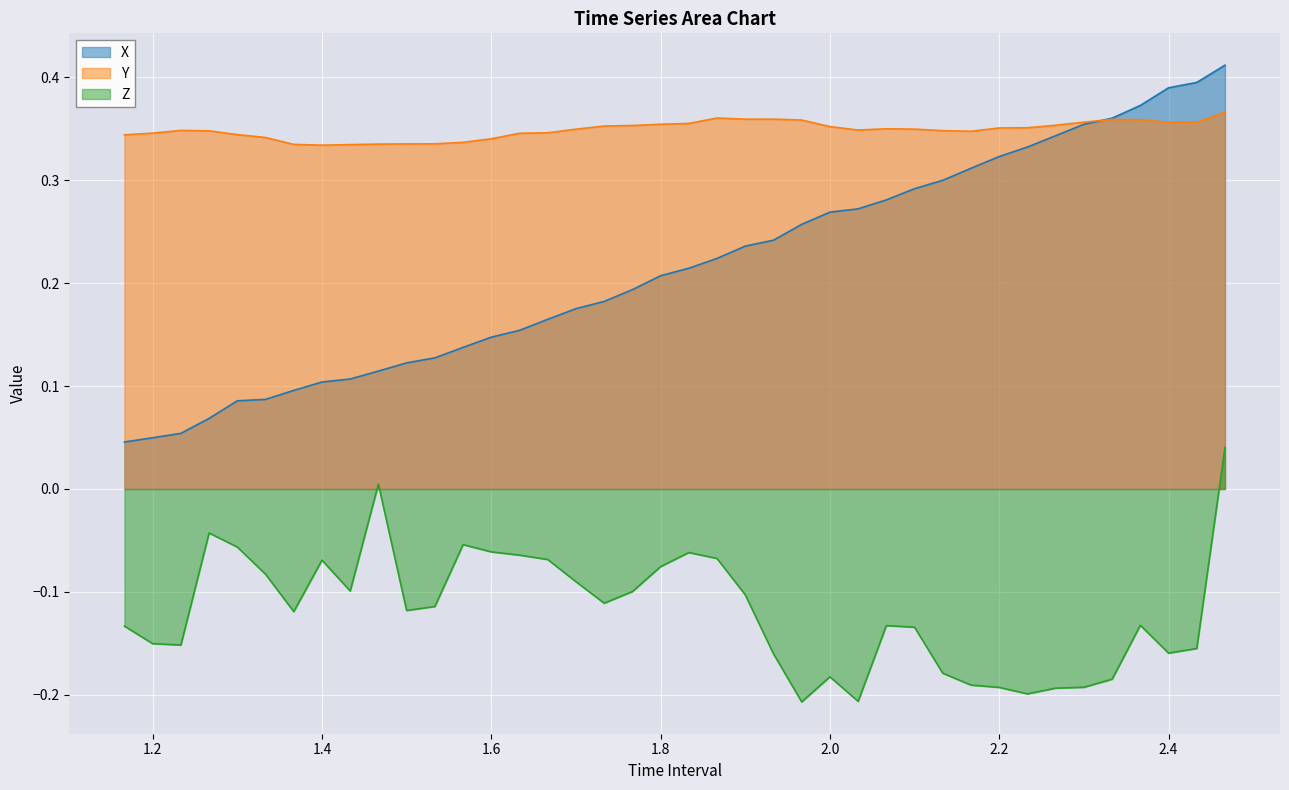

Which series has the largest total across all categories?

Y